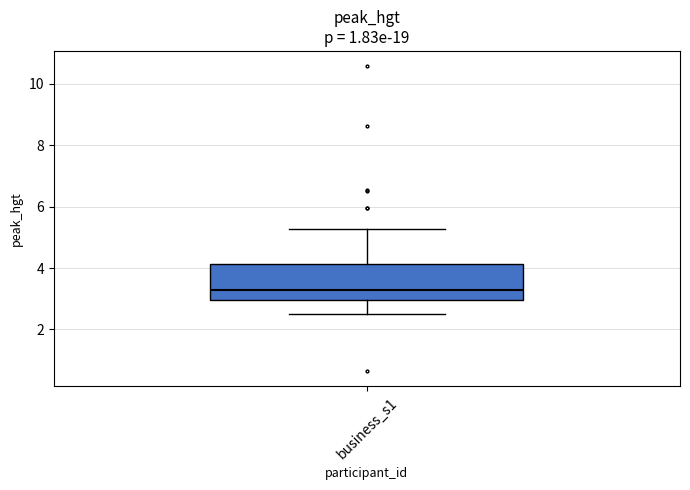

Transcribe this box plot: give where the median line is, the range the box spans, and where the two whiskers end, as read against the y-axis. The values are not printed on the chart, so give them approximately, as read against the axis.

median 3.2, box 3.0 to 4.2, whiskers 2.6 to 5.2